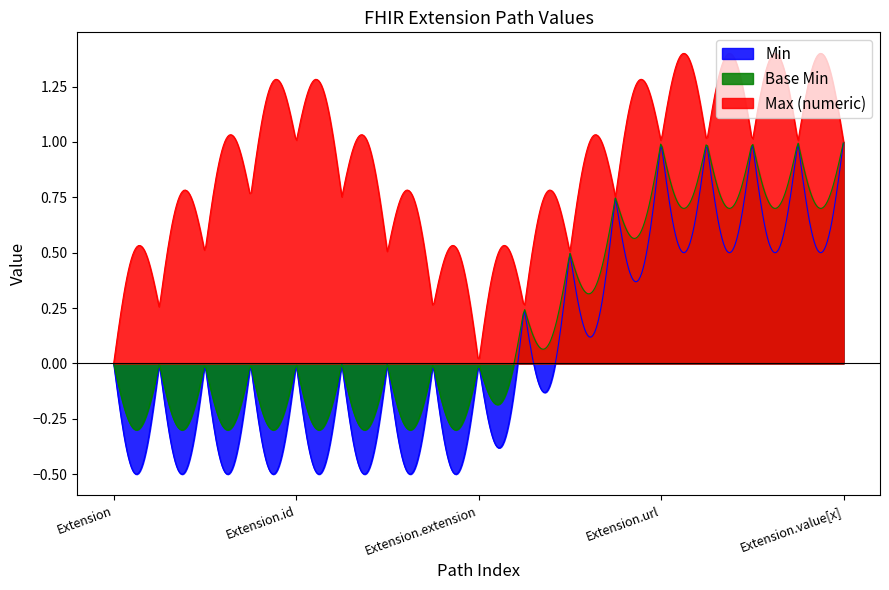

Count the number of data series in this chart.

3